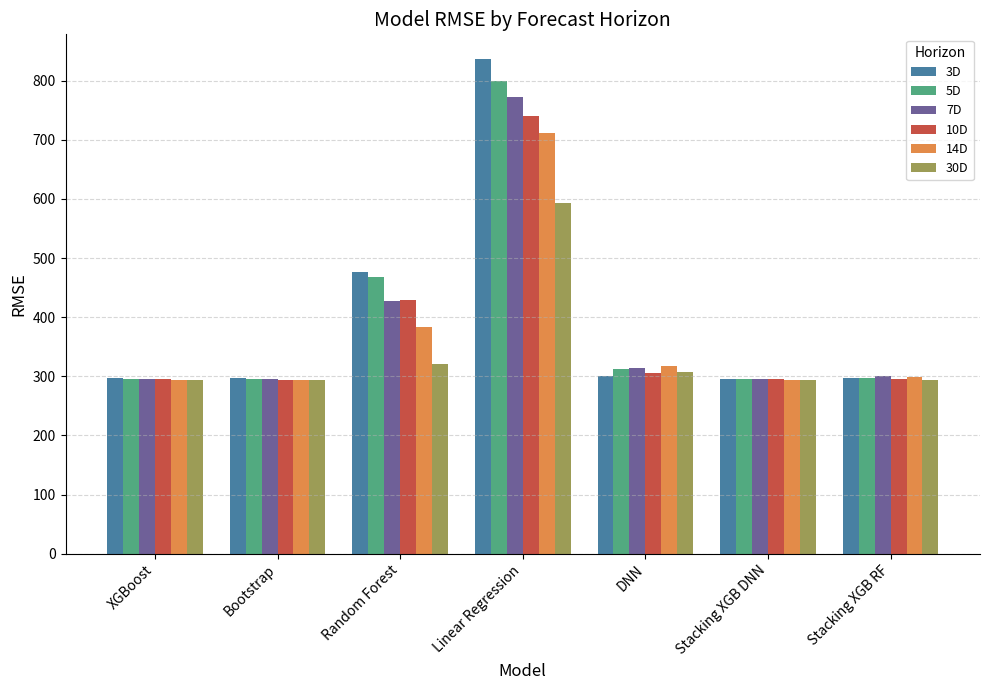

How many bars are there in each group?

6